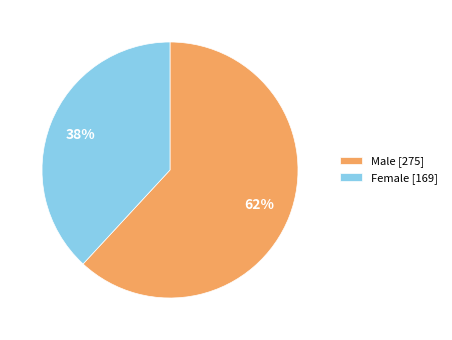

What is the ratio of the value at Female to the value at Male?

0.6